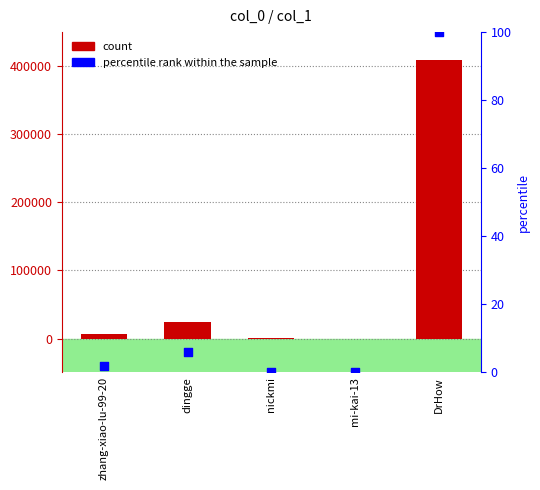

Which series reaches the minimum Y coordinate?

percentile rank within the sample